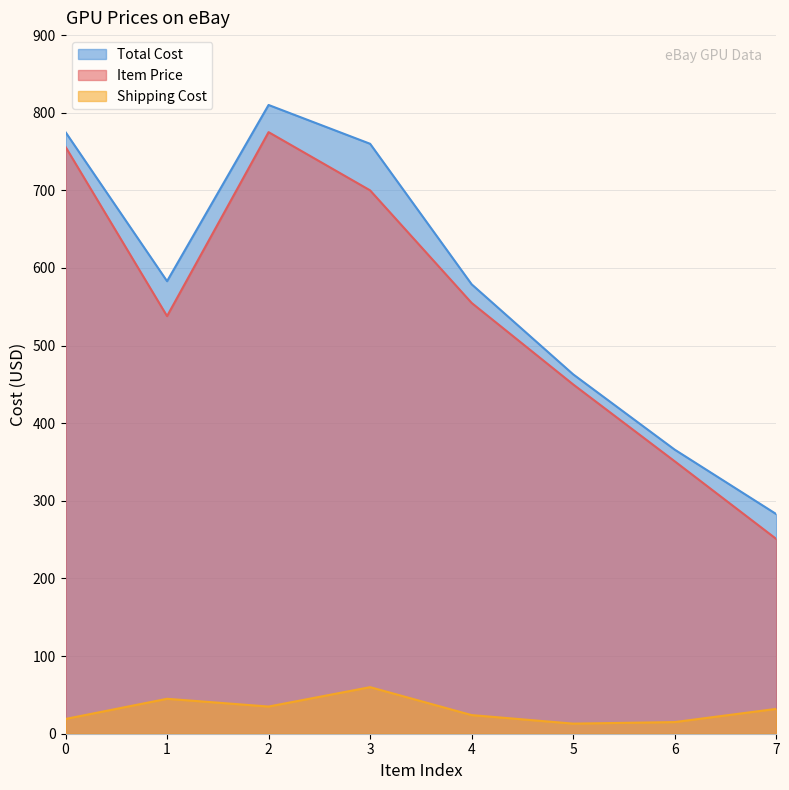

True or false: Shipping Cost and Total Cost cross at least once.

False